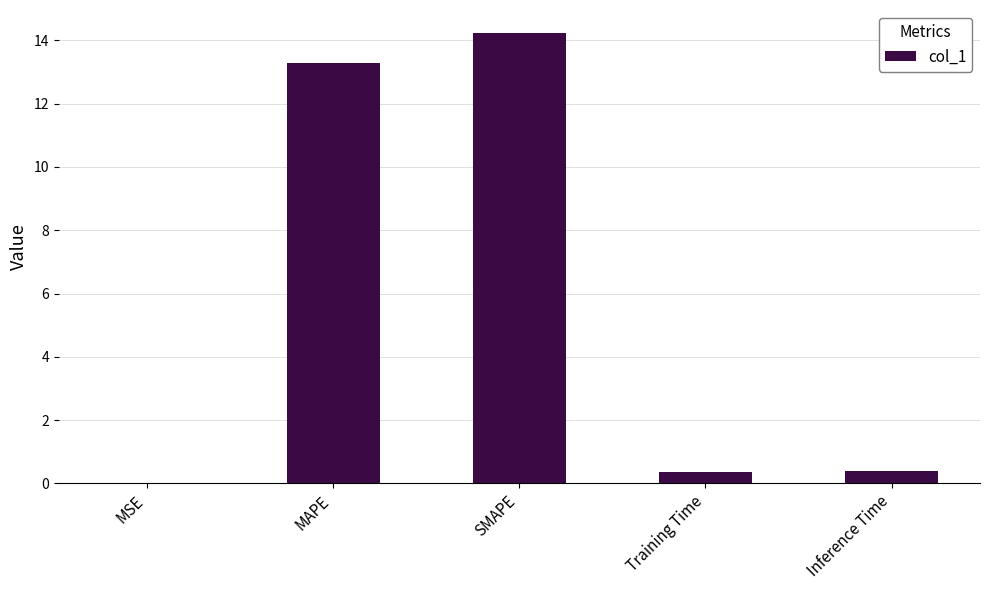

What is the difference between the values at Inference Time and MAPE?

12.9